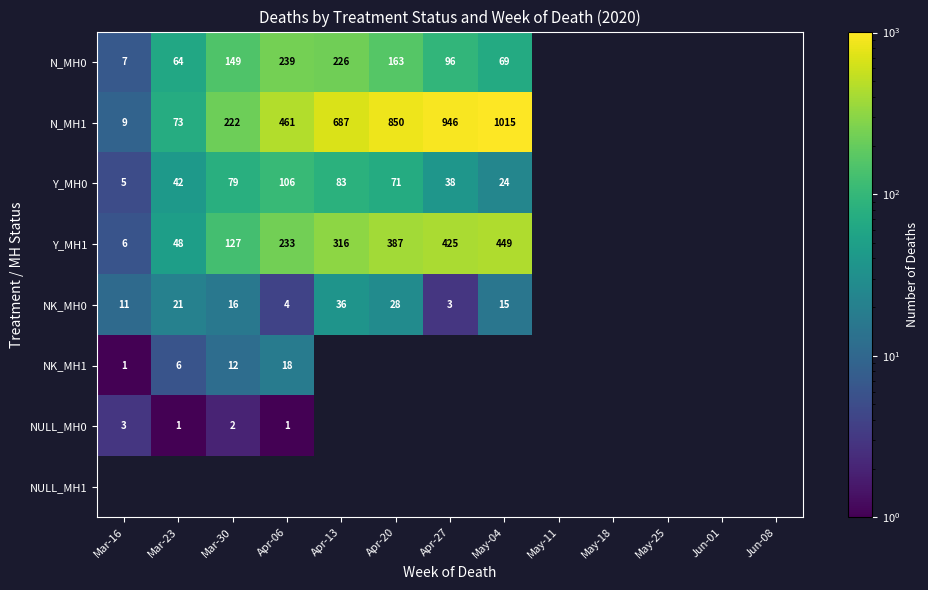

Is it true that Y_MH1 equals 48 at Mar-23?

True